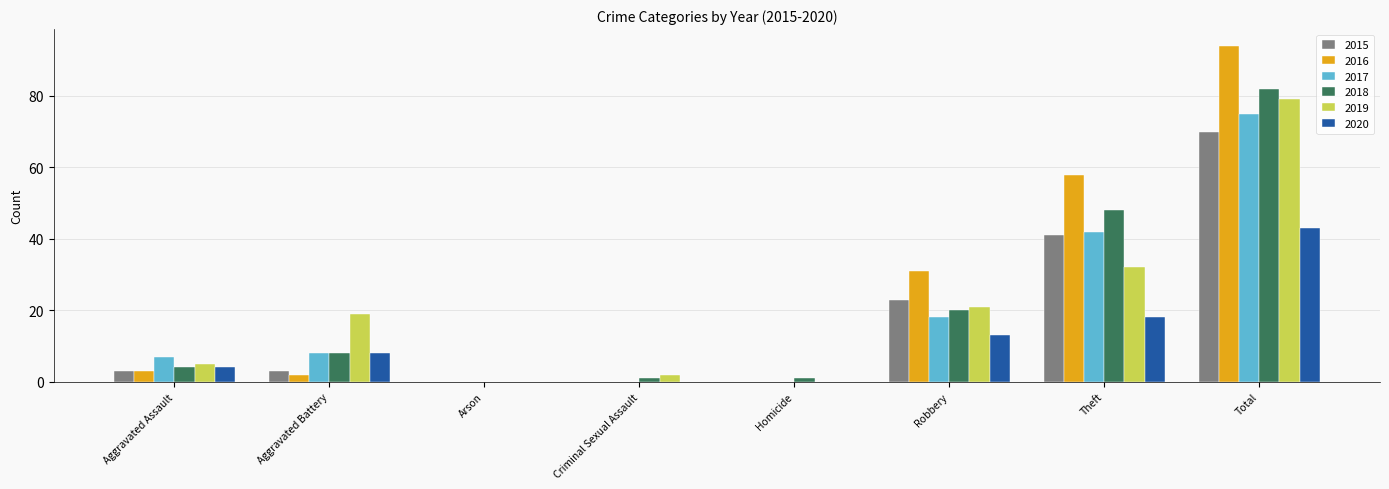

What is the total value across all series at Theft?

239